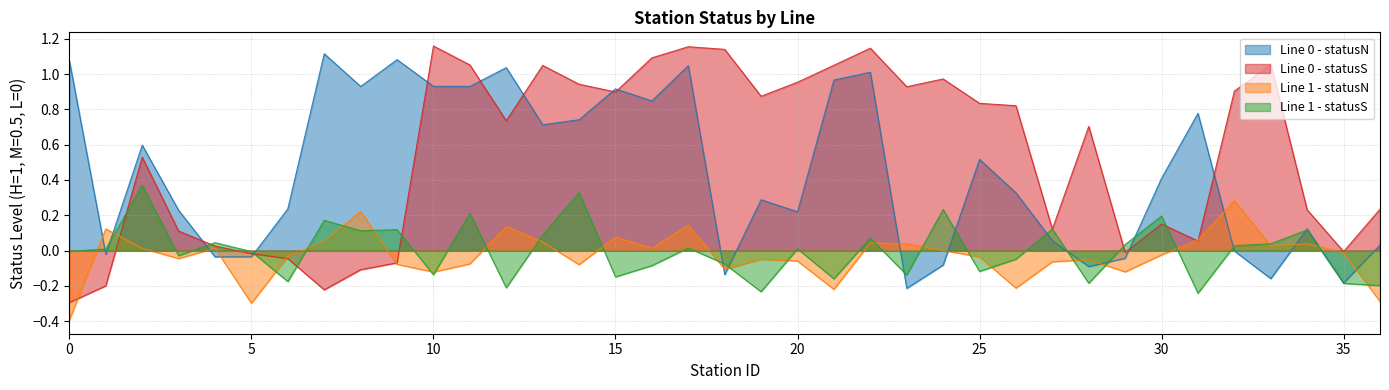

What are all the series names shown in the legend?

Line 0 - statusN, Line 0 - statusS, Line 1 - statusN, Line 1 - statusS